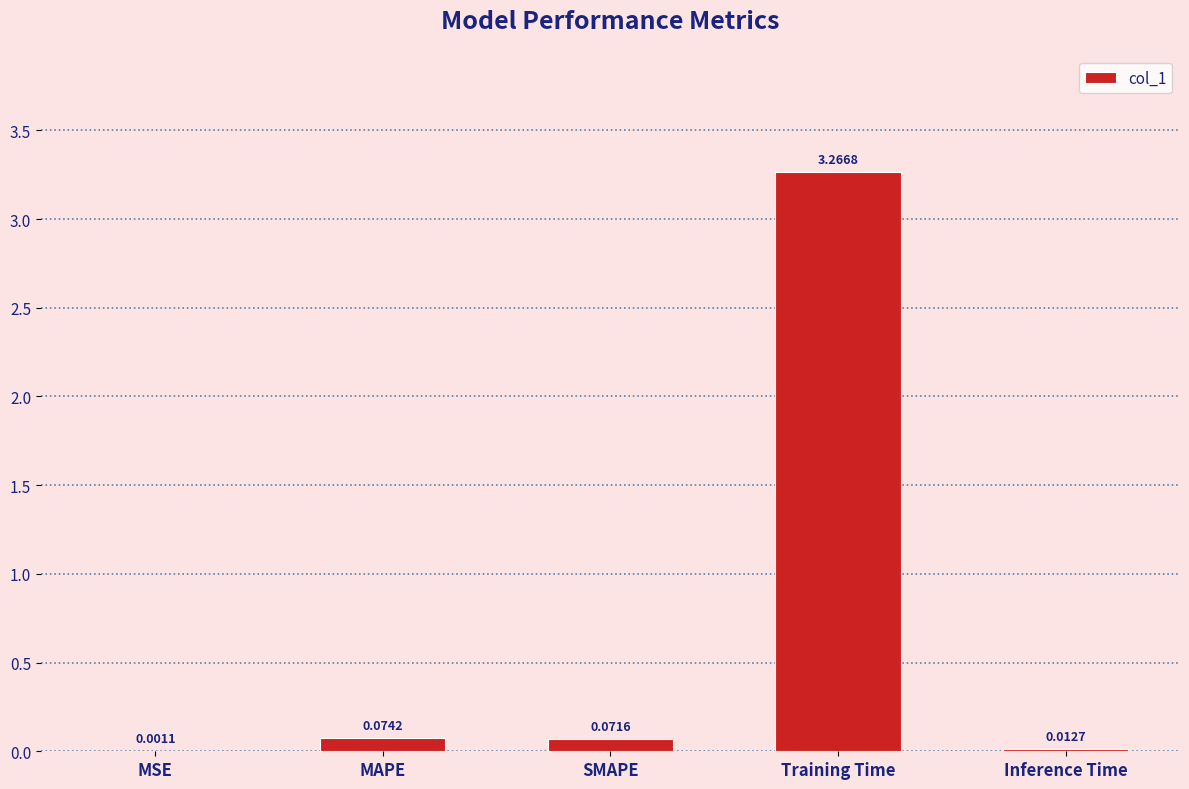

What is the sum of all values?

3.4